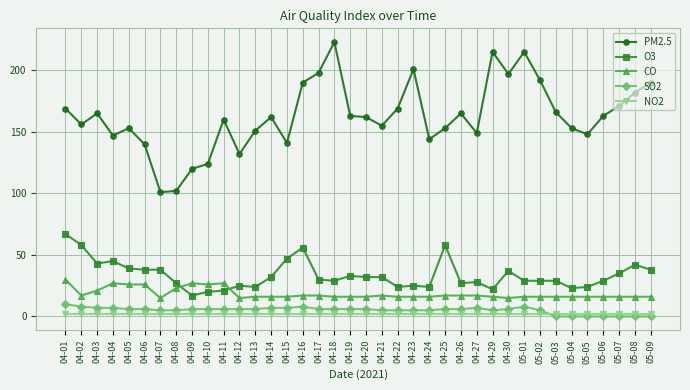

Which series has the widest spread of values?

PM2.5